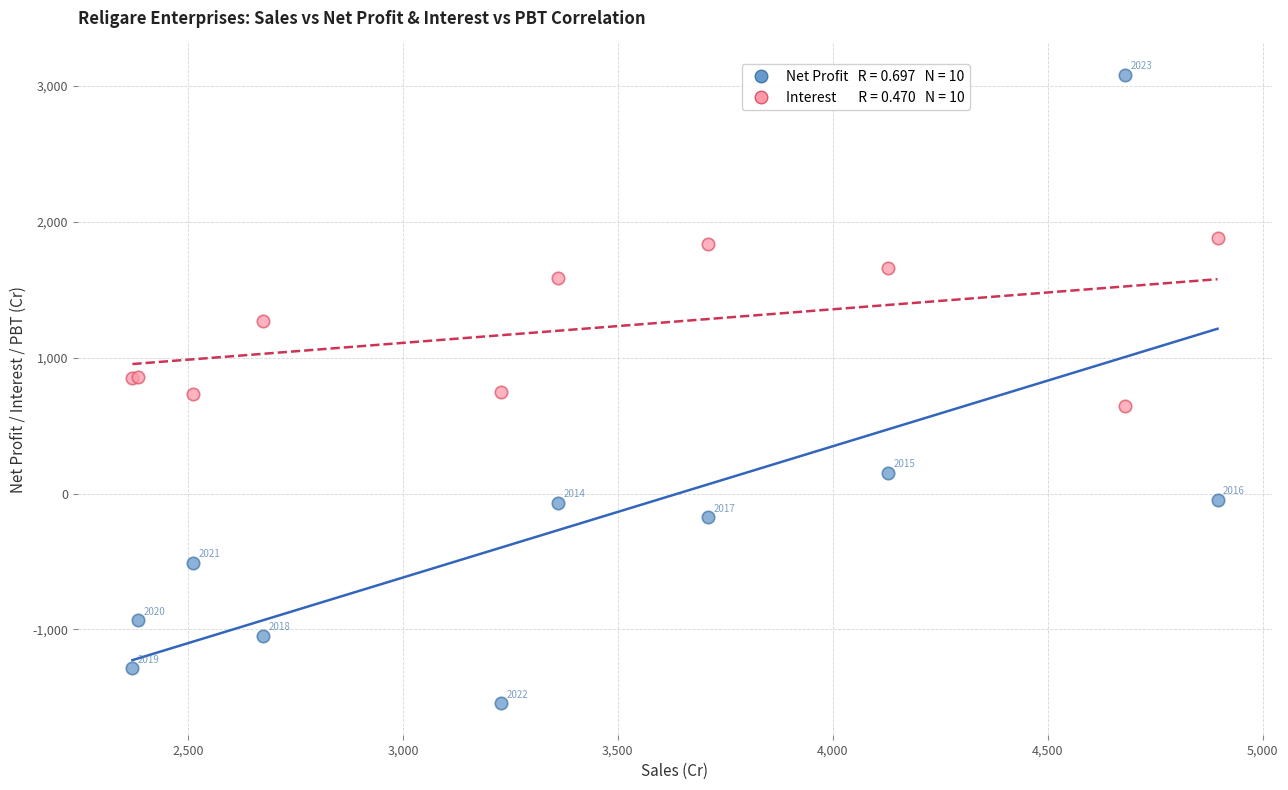

Across all series, what Y value is closest to 768?

750.3